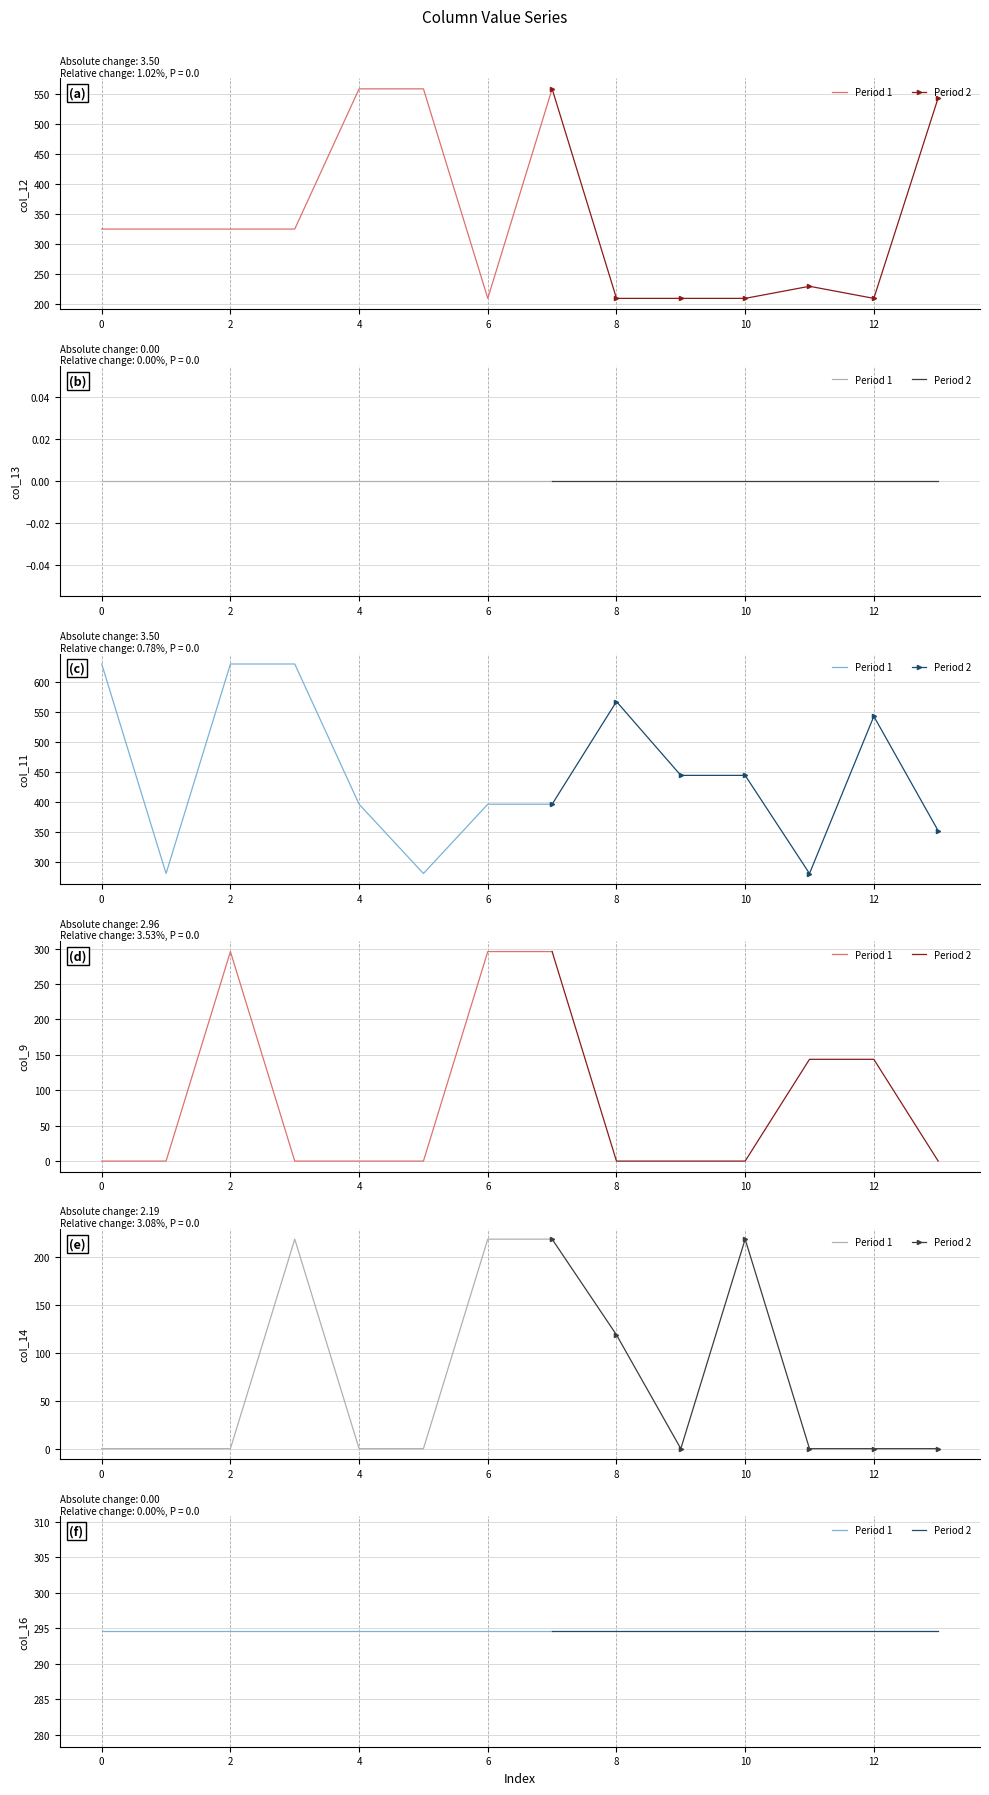

Rank the series at 10.0 from highest to lowest value.

col_11, col_16, col_14, col_12, col_13, col_9